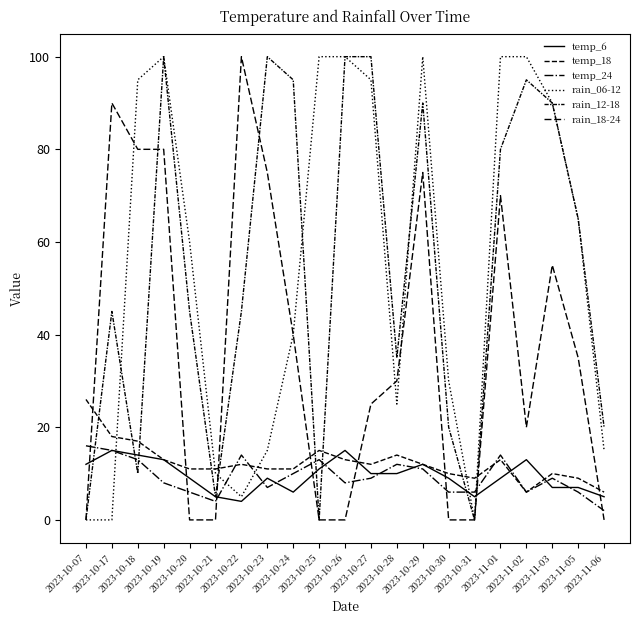

What is the greatest value displayed?

100